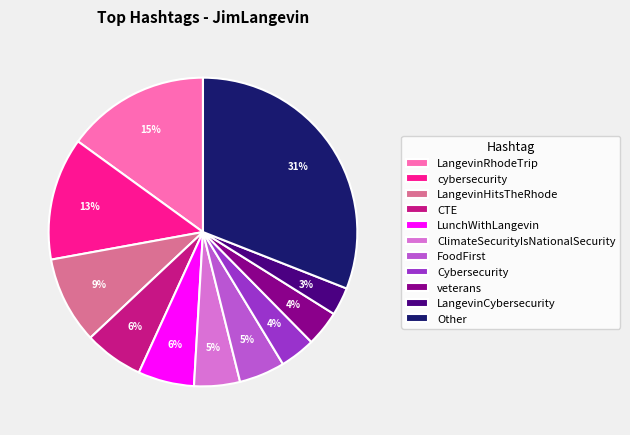

To the nearest percent, what is the average slice percentage?

9%